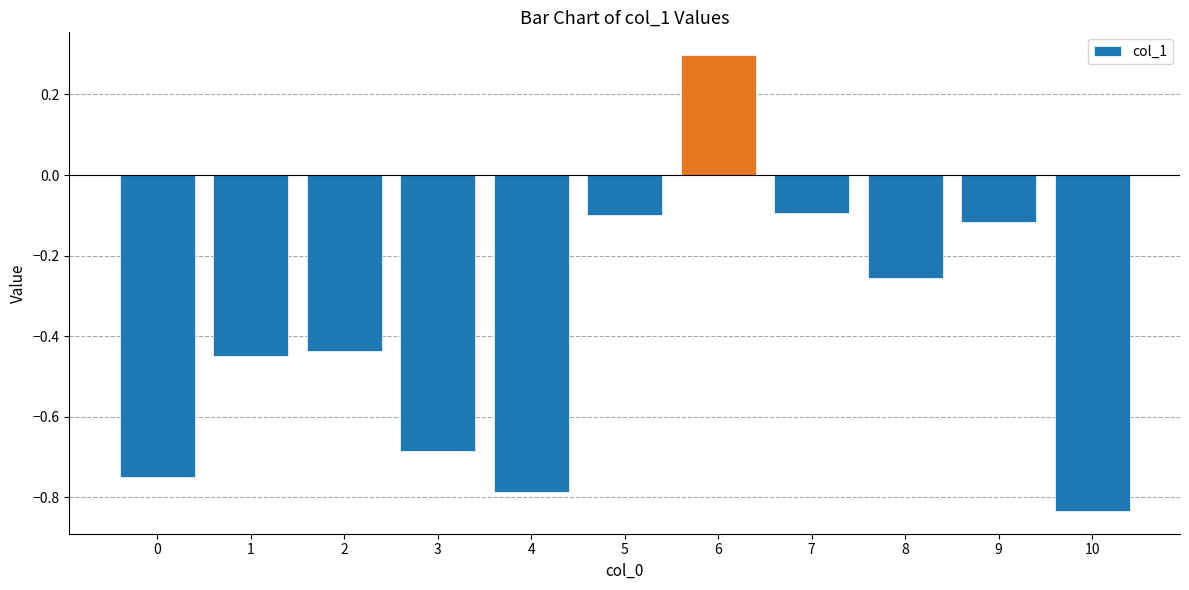

True or false: the data shows -0.8 at 10.

True